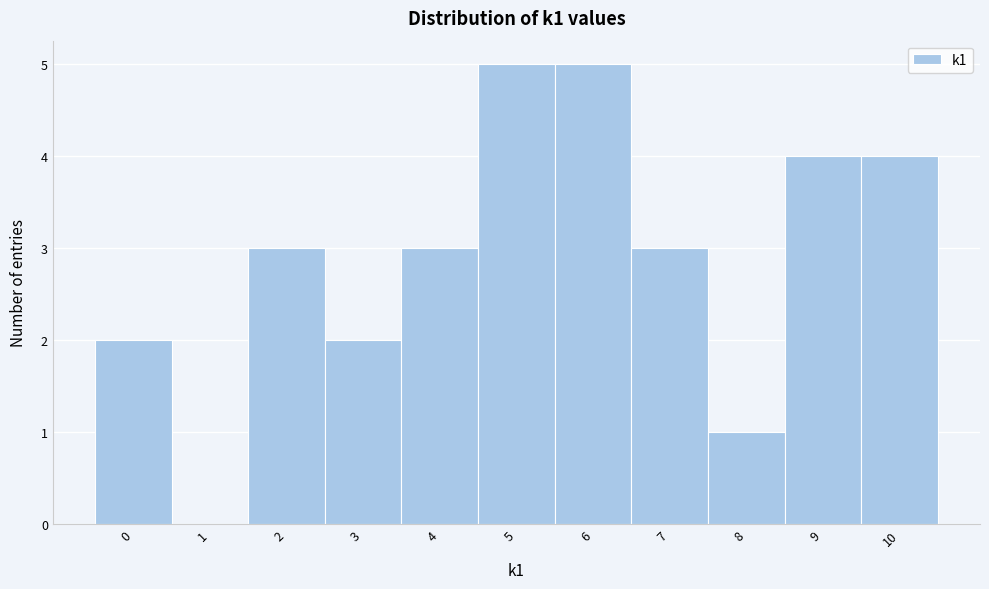

Reading left to right, transcribe all the data shown in this chart.

0=2	1=0	2=3	3=2	4=3	5=5	6=5	7=3	8=1	9=4	10=4